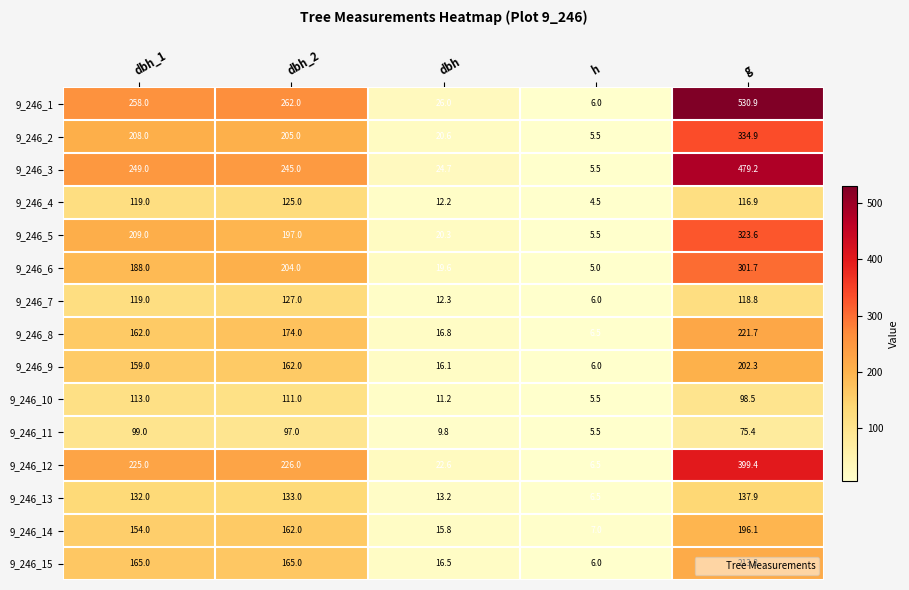

How many categories are shown in the chart?

5